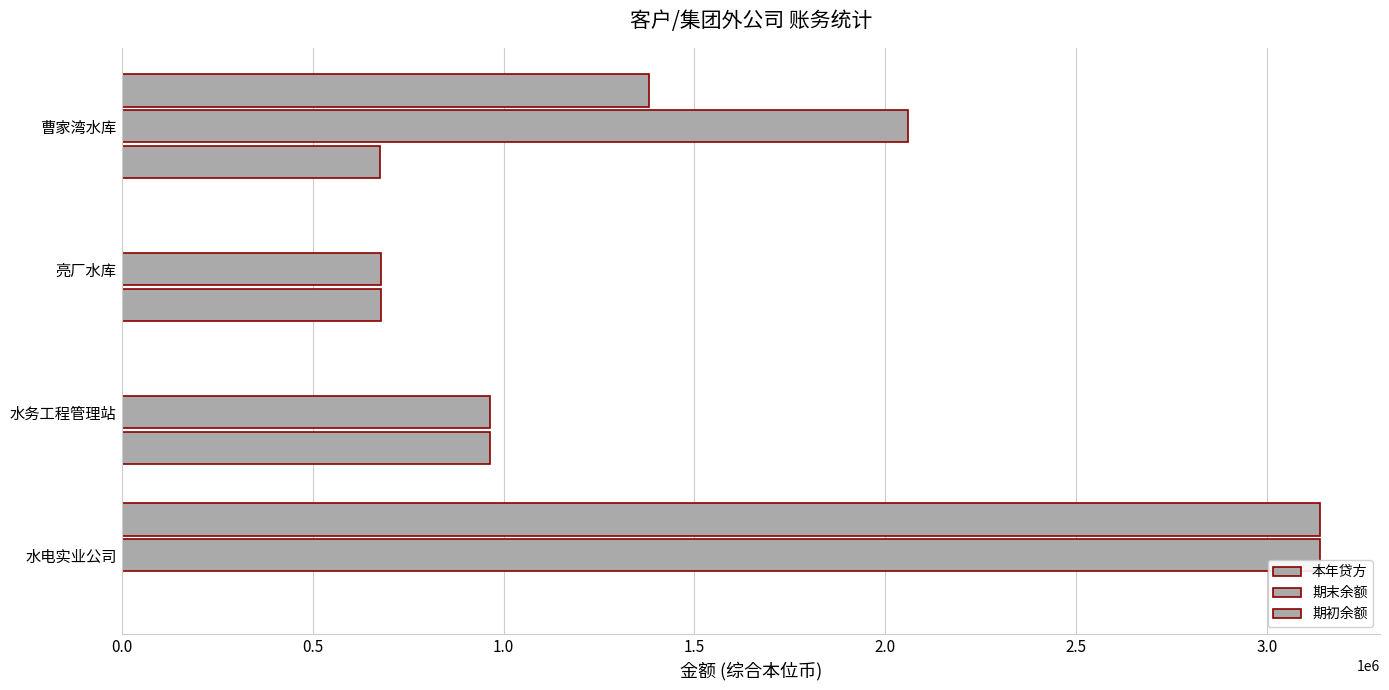

Reading left to right, list all the values displayed in this chart.

本年贷方: 0.0	963942.8	678000.0	676548.2
期末余额: 3138003.9	963942.8	678000.0	2058740.2
期初余额: 3138003.9	0.0	0.0	1382192.0